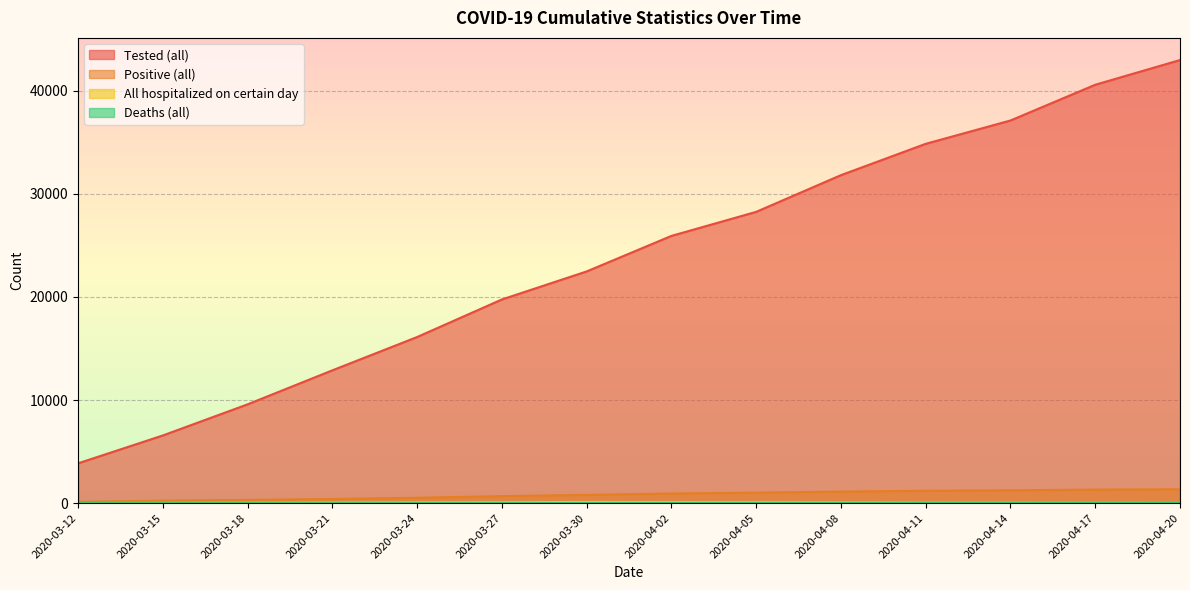

At which category is the sum across all series the highest?

2020-04-20